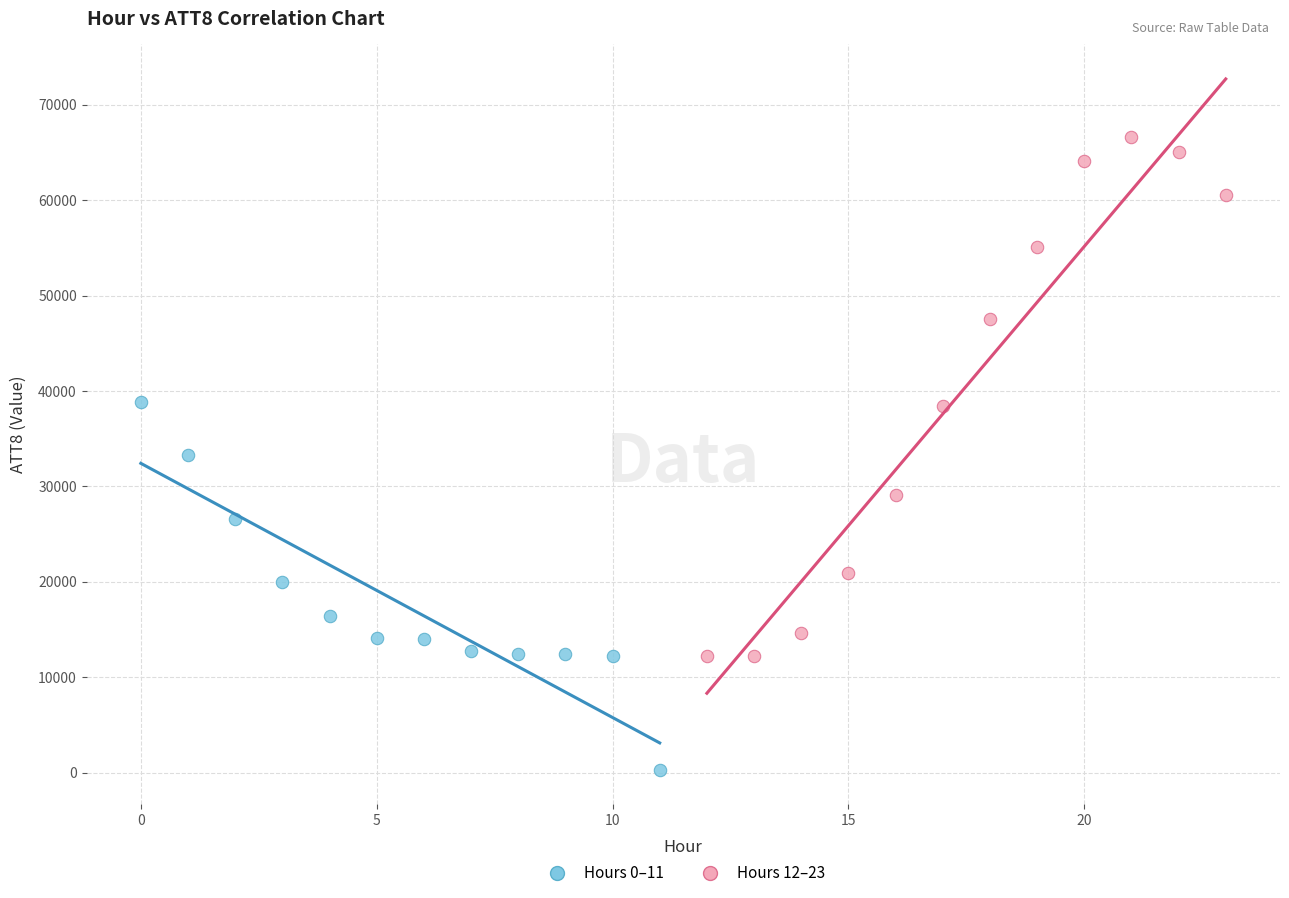

Which series reaches the maximum Y coordinate?

Hours 12–23